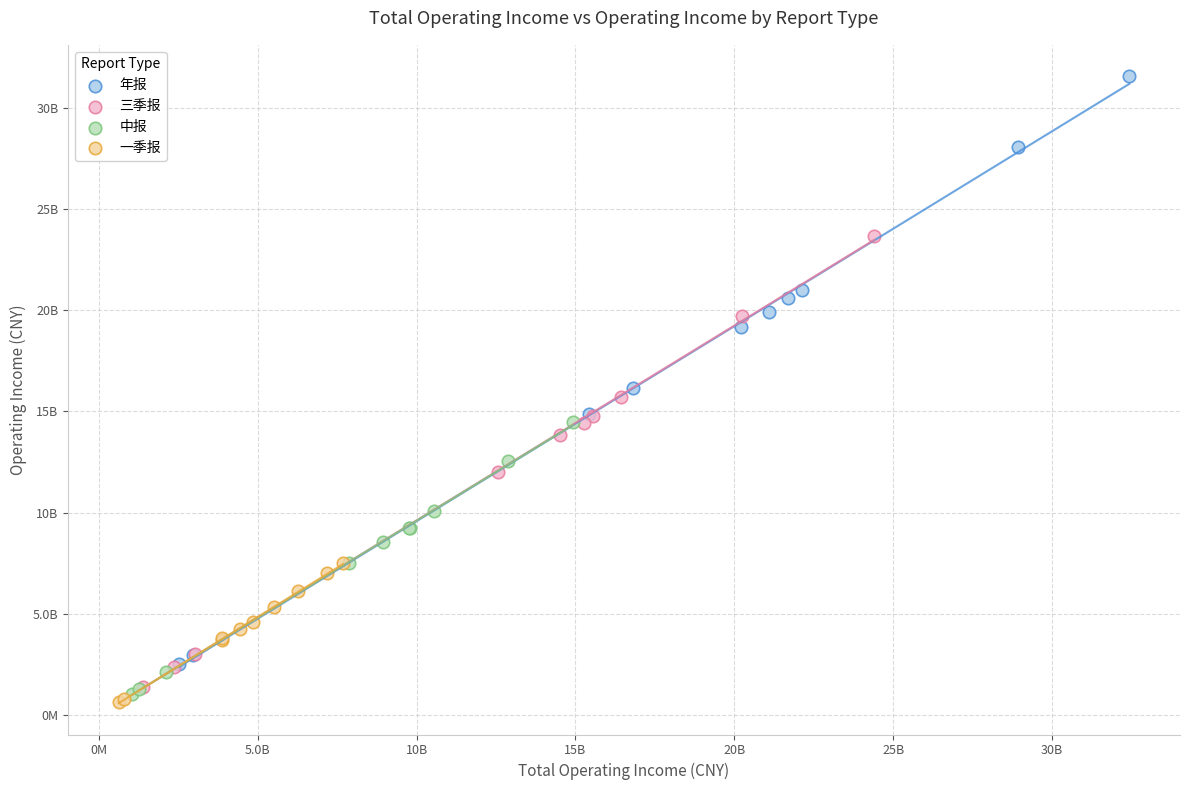

Which series contains the highest Y value?

年报